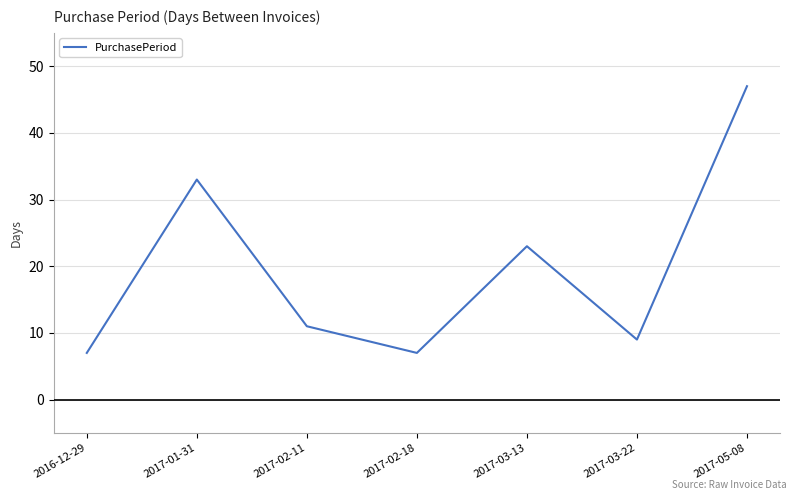

True or false: the data shows 7 at 2016-12-29.

True